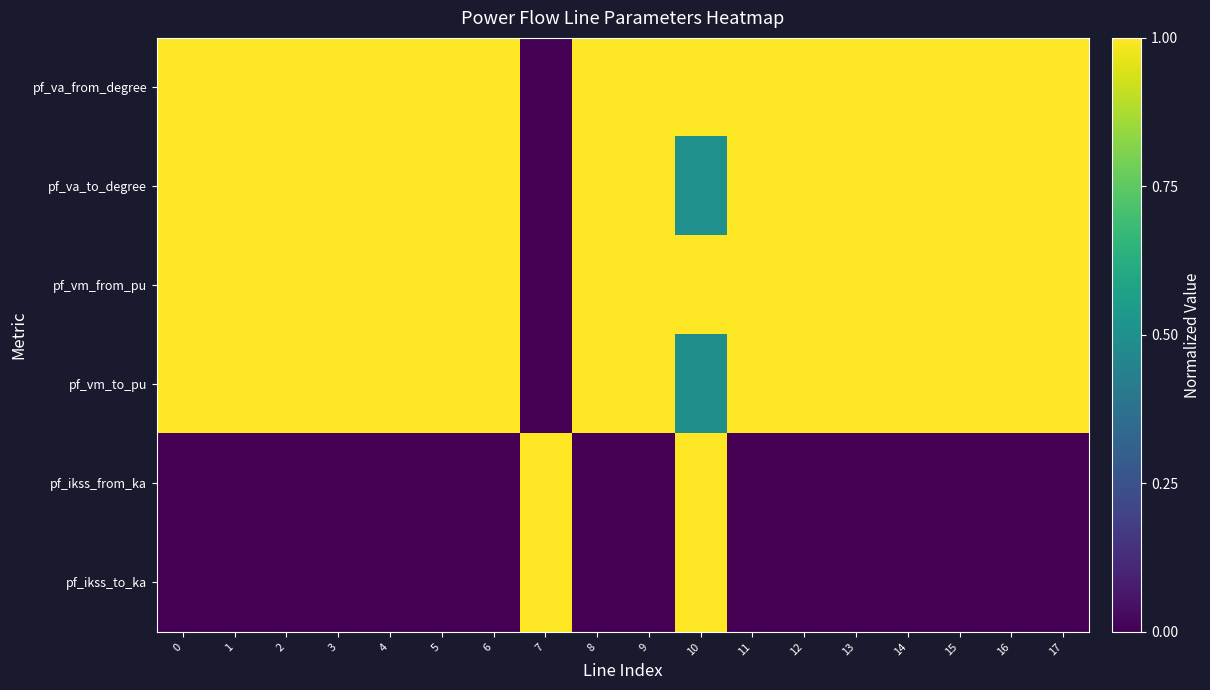

At which category does the chart reach its minimum across all series?

7